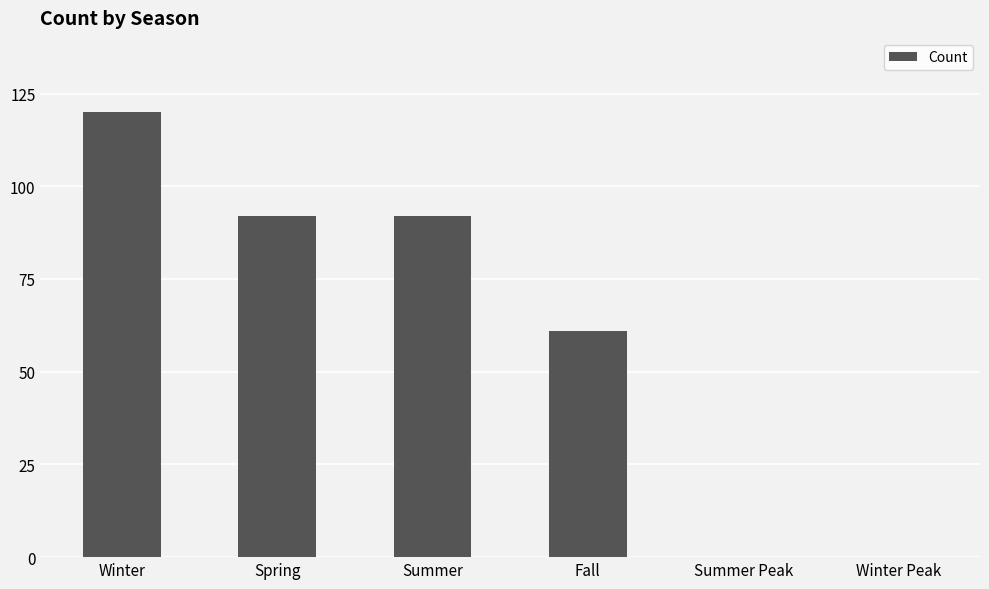

Reading right to left, extract all data points from this chart.

Winter Peak=0	Summer Peak=0	Fall=61	Summer=92	Spring=92	Winter=120